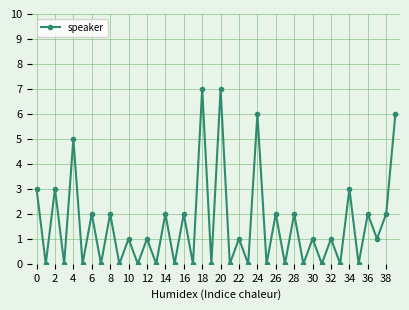

What is the value of the 9th point from the left?

2